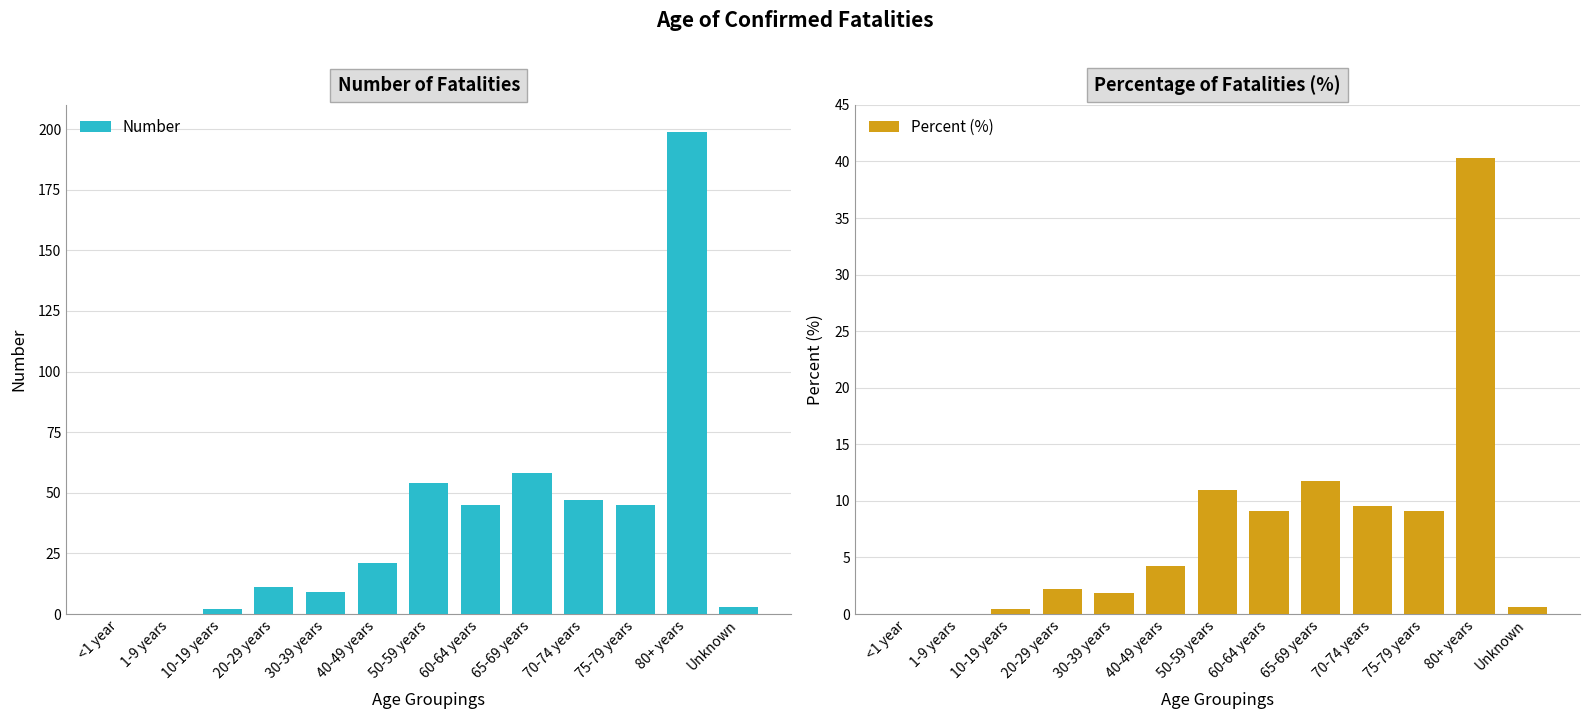

What are all the series names shown in the legend?

Number, Percent (%)